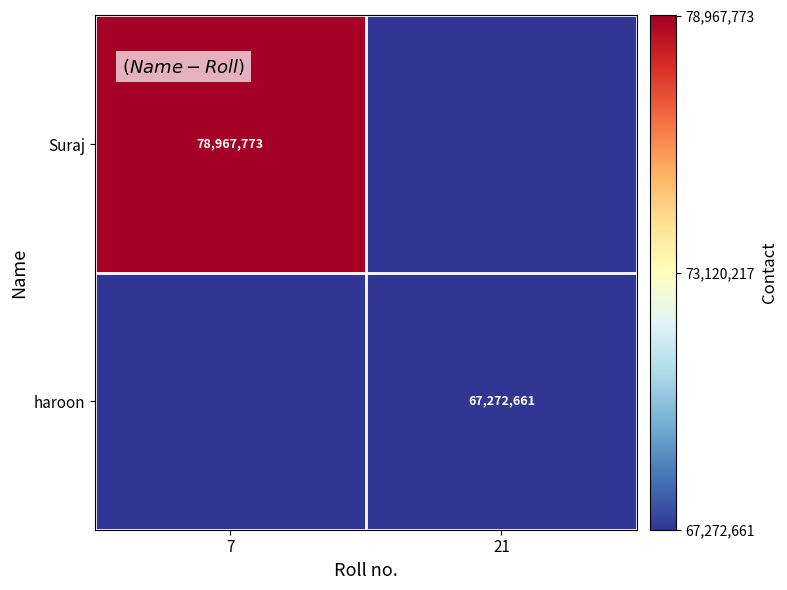

Is it true that haroon equals 101506745 at 21?

False